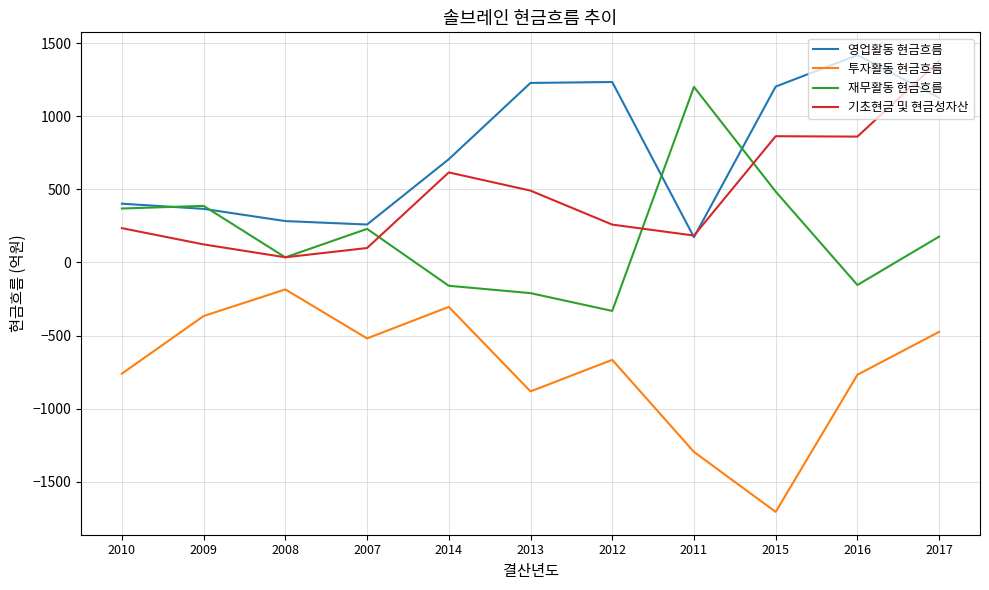

True or false: 기초현금 및 현금성자산 and 투자활동 현금흐름 intersect in this chart.

False